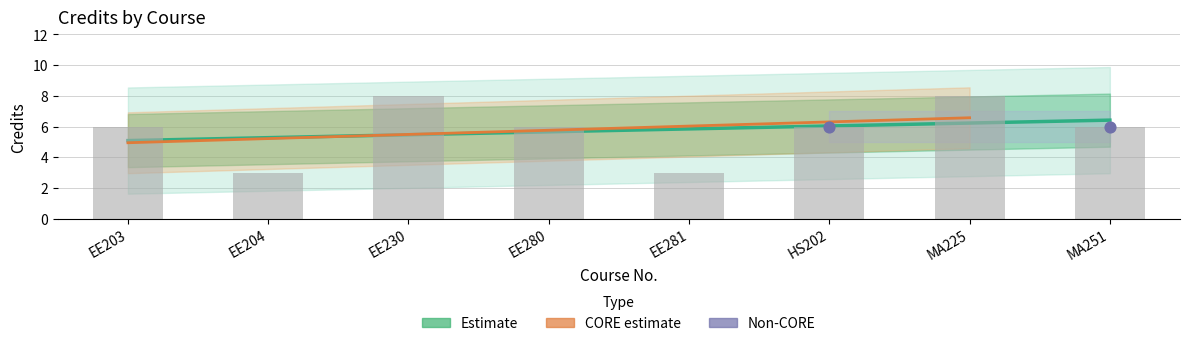

Which has a higher value, HS202 or MA251?

HS202